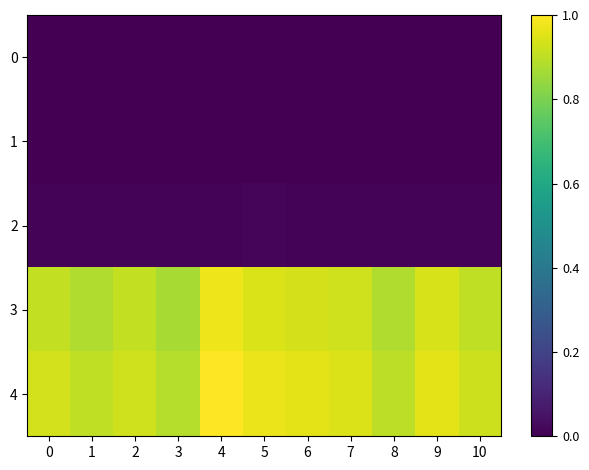

Rank the series by their maximum value, from lowest to highest.

1, 0, 2, 3, 4